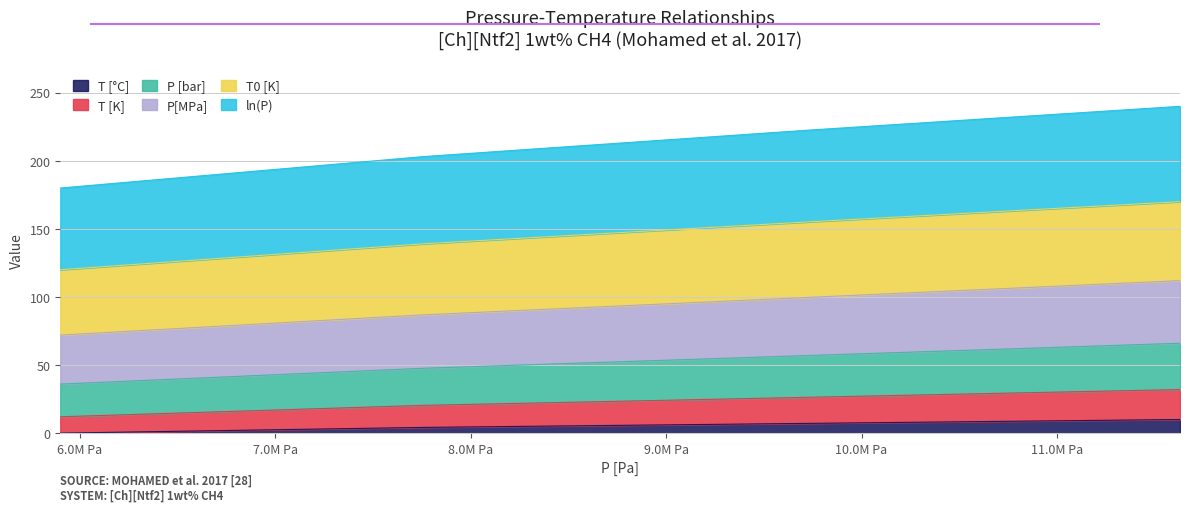

Rank the categories by ln(P) value from highest to lowest.

11630000, 9755000, 7762000, 5899000